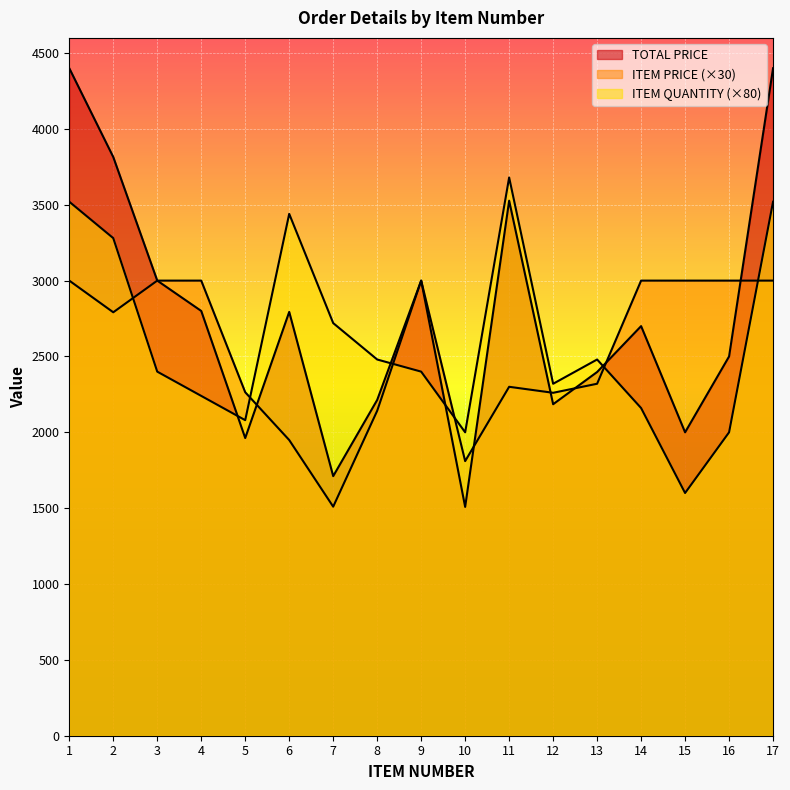

At how many categories does at least one series exceed 3415?

5